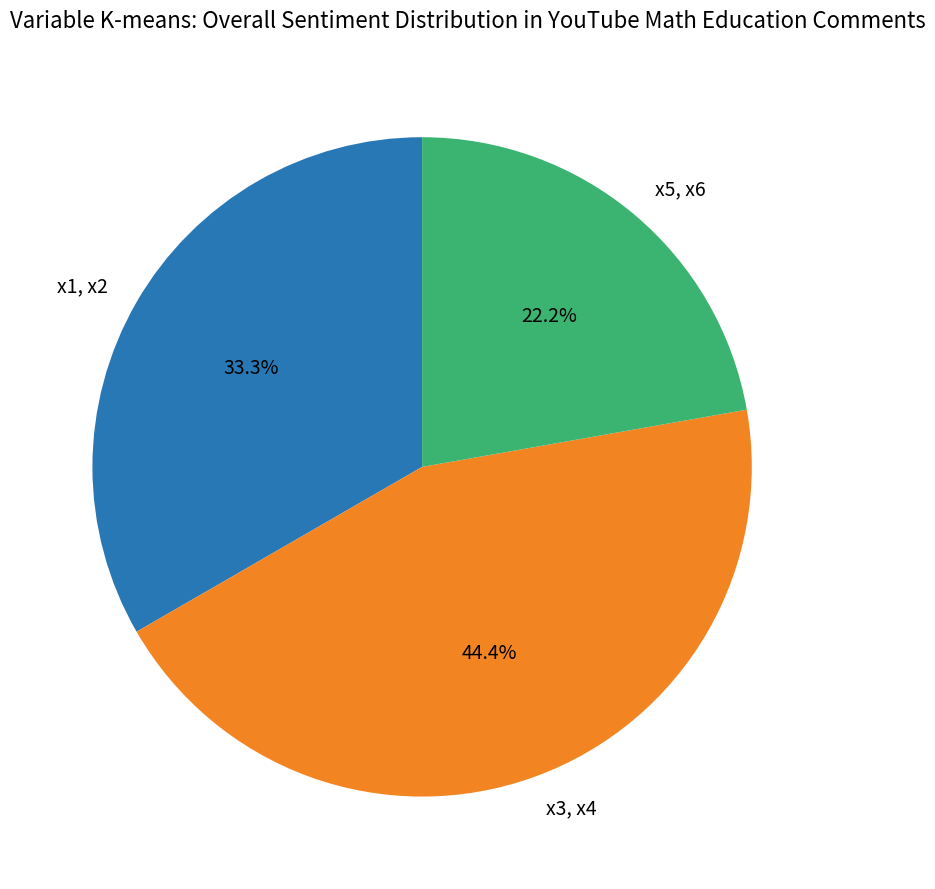

Rank the categories by value from lowest to highest.

x5, x6, x1, x2, x3, x4